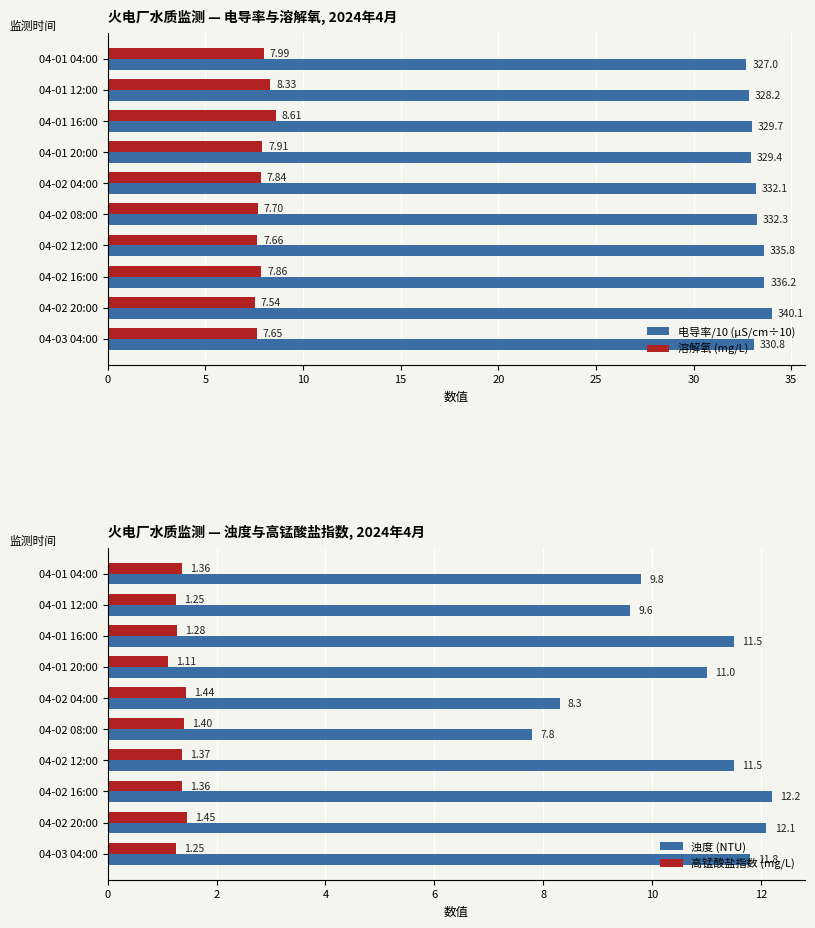

What is the minimum value for 电导率/10 (μS/cm÷10)?

32.7